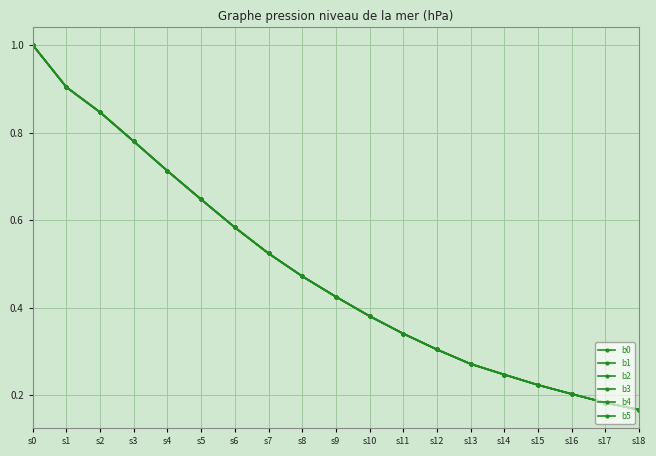

True or false: b1 has a value of 0.1 at s8.

False